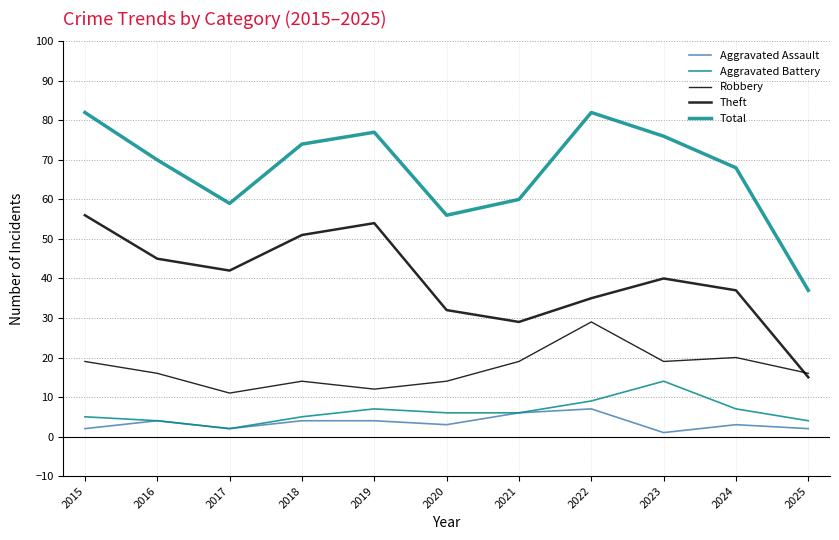

How many lines are shown in the chart?

5